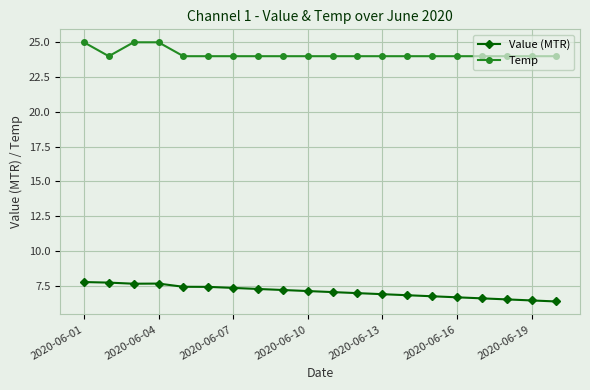

List the series in order of their overall mean, highest first.

Temp, Value (MTR)